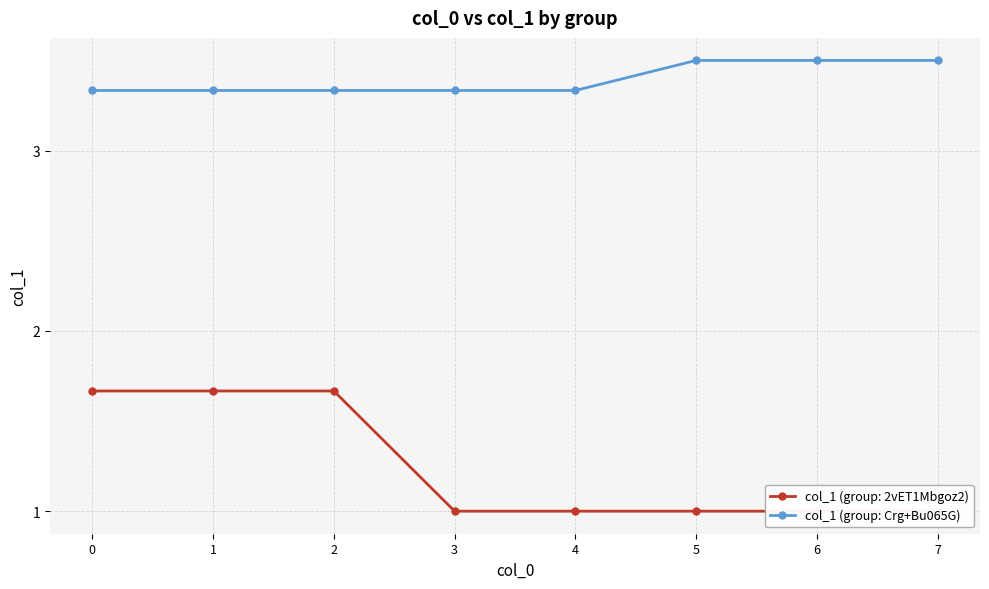

Reading right to left, list all the values displayed in this chart.

7=3.5	6=3.5	5=3.5	4=3.3	3=3.3	2=3.3	1=3.3	0=3.3